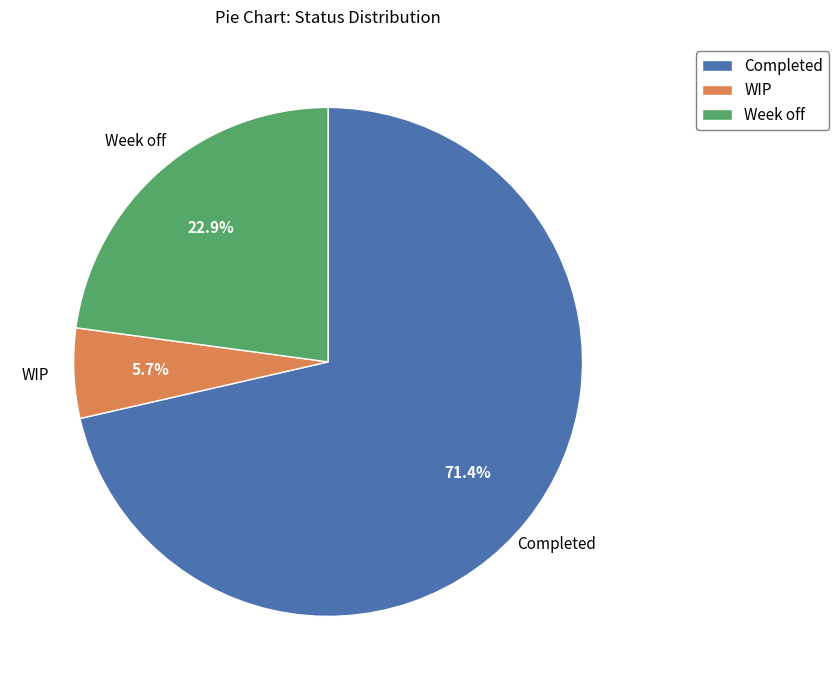

To the nearest percent, what is the combined percentage of Completed and Week off?

94%